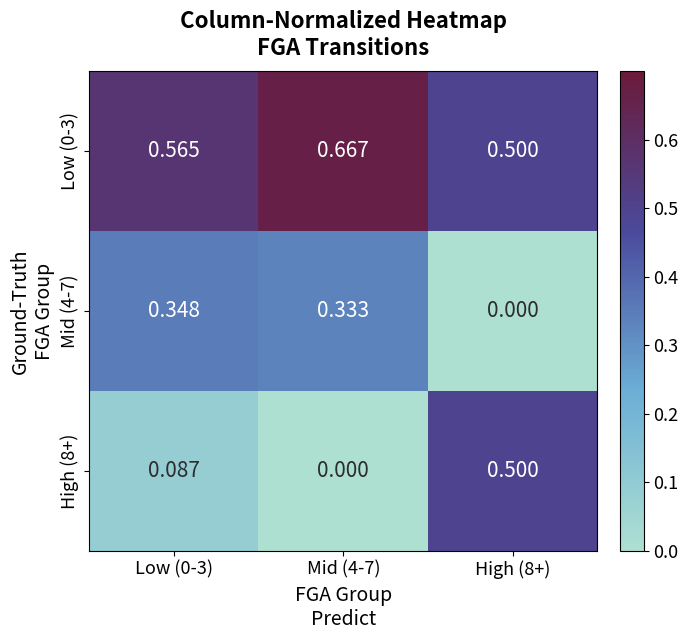

Is the value of High (8+) at Low (0-3) greater than the value of Low (0-3) at High (8+)?

No